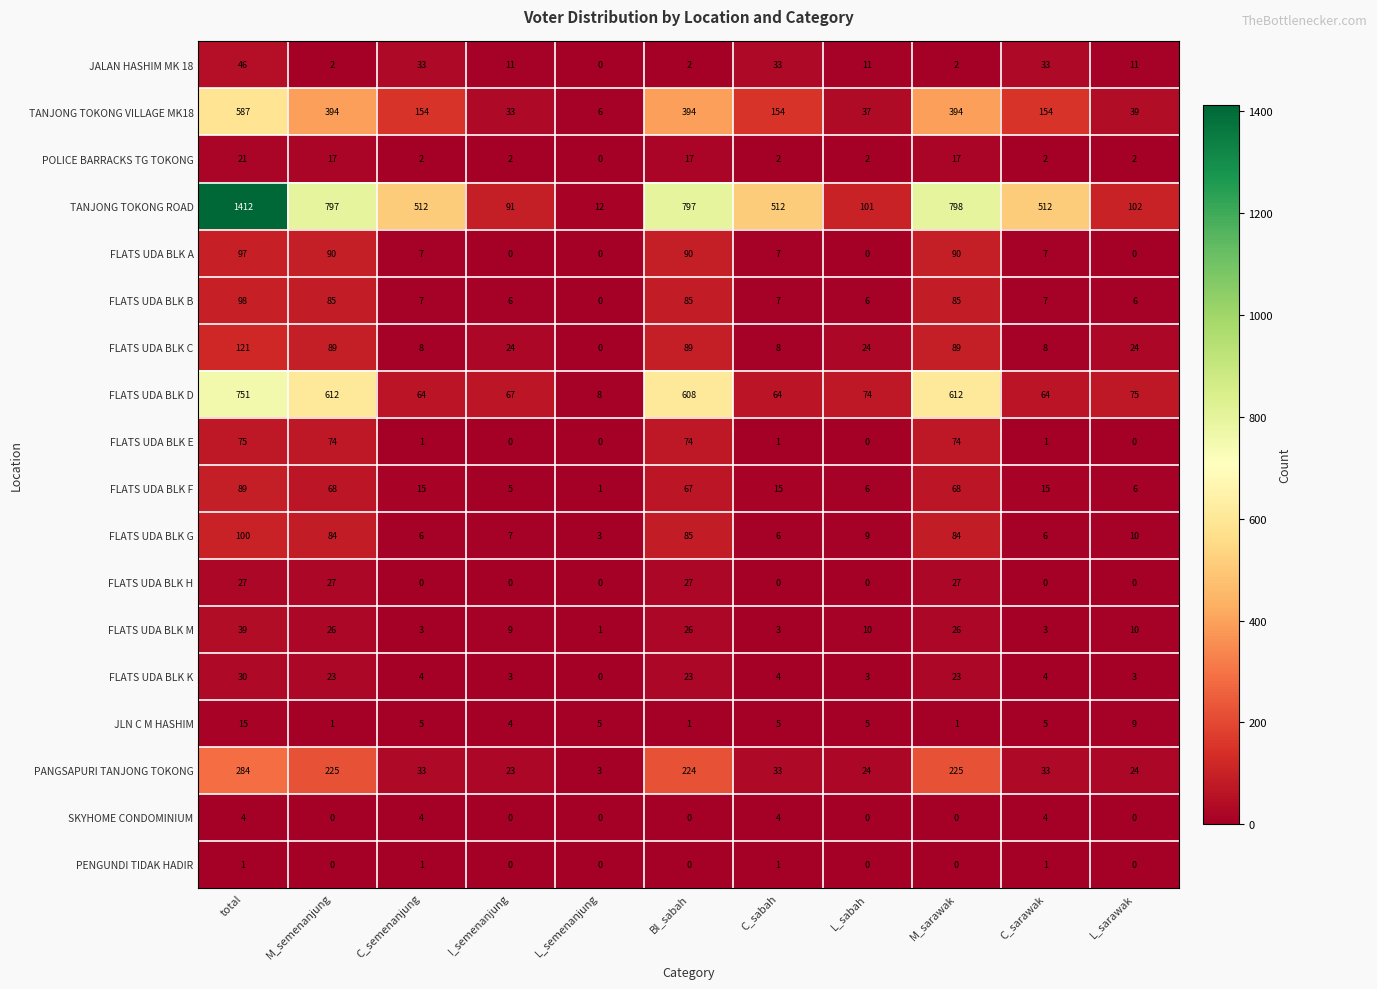

Which series has the largest total across all categories?

TANJONG TOKONG ROAD